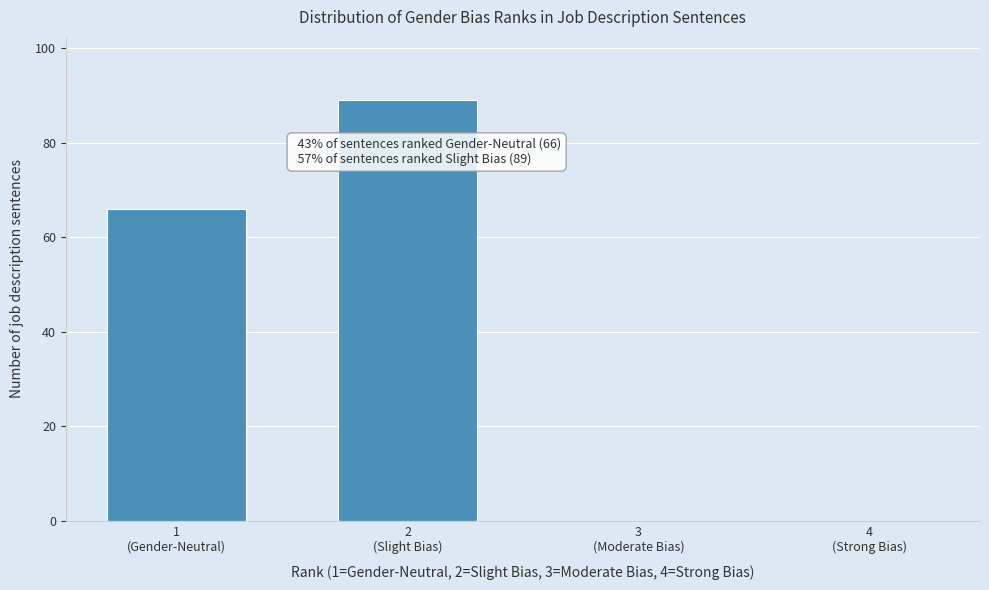

What is the sum of all values?

155